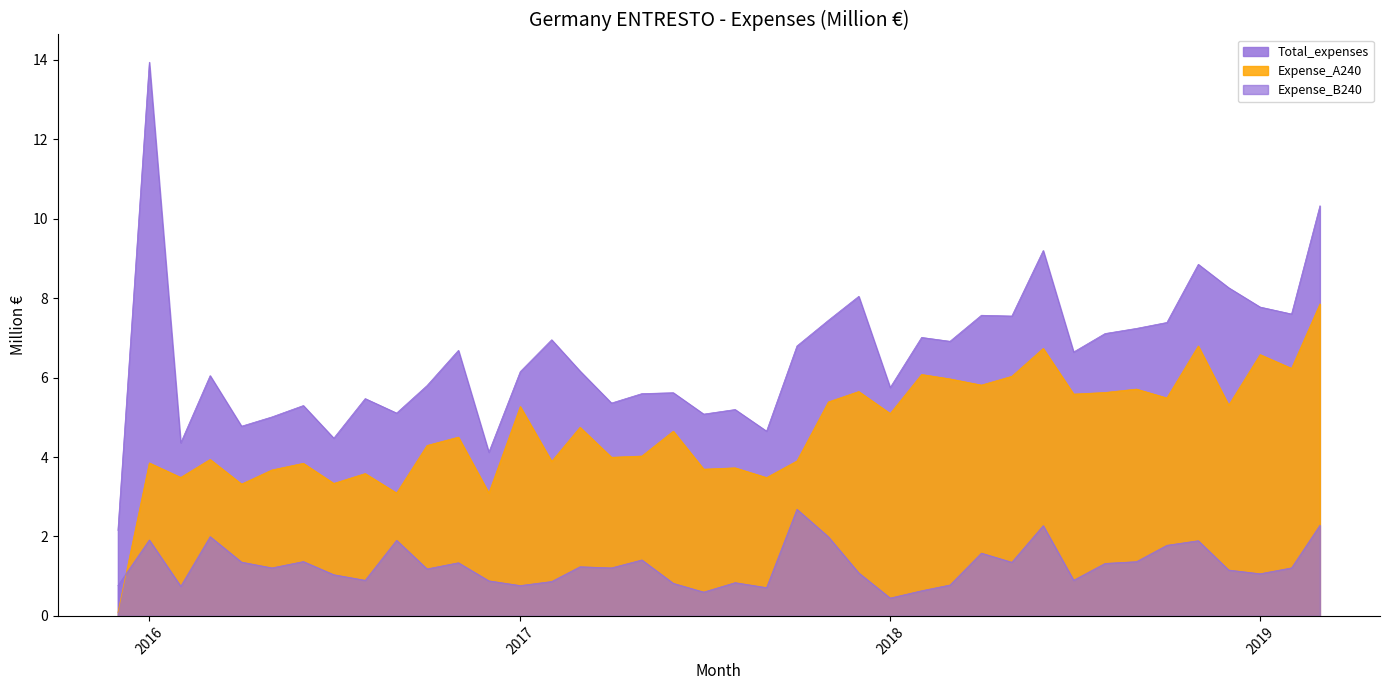

Is the value of Expense_A240 at 6 greater than the value of Total_expenses at 7?

No